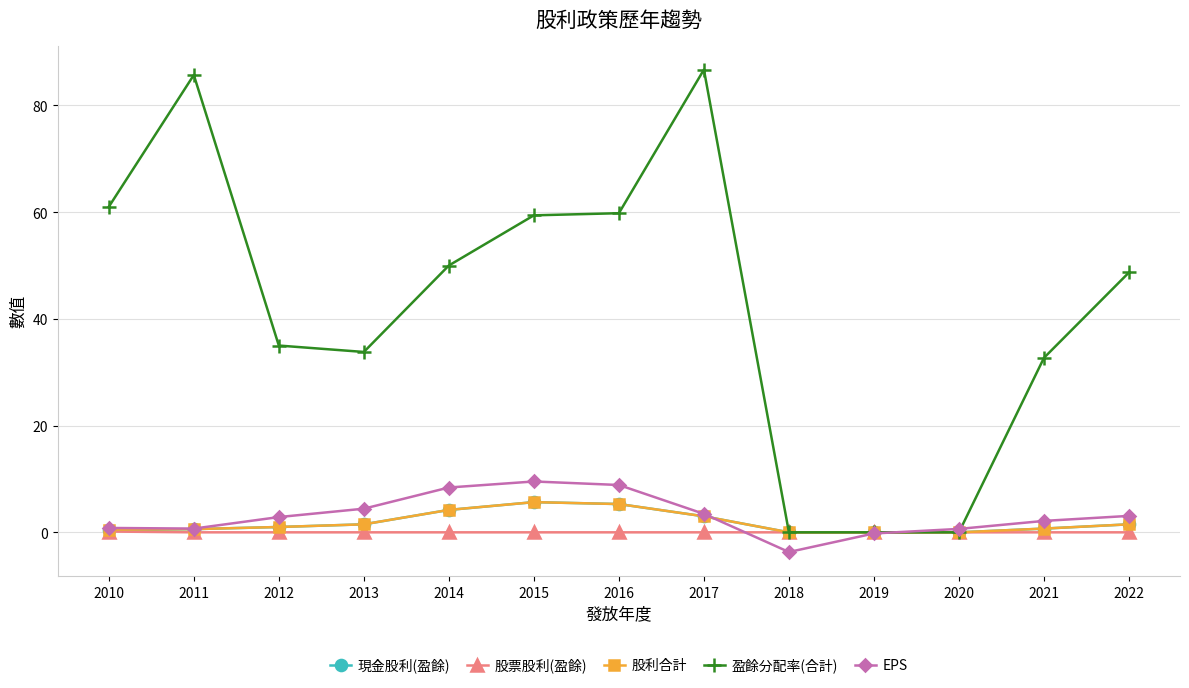

True or false: 股票股利(盈餘) and 現金股利(盈餘) intersect in this chart.

False